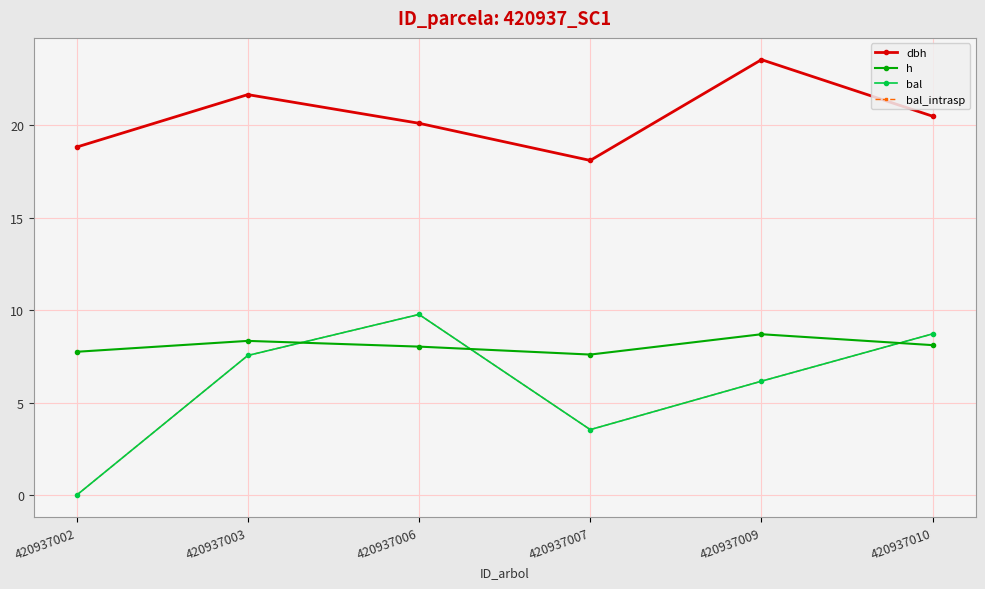

What is the maximum value shown in the chart?

23.6